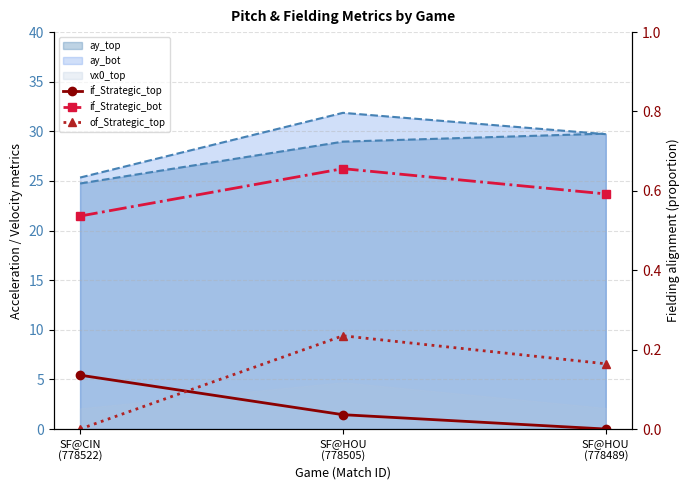

True or false: if_Strategic_bot has a value of 0.7 at SF@HOU
(778505).

True